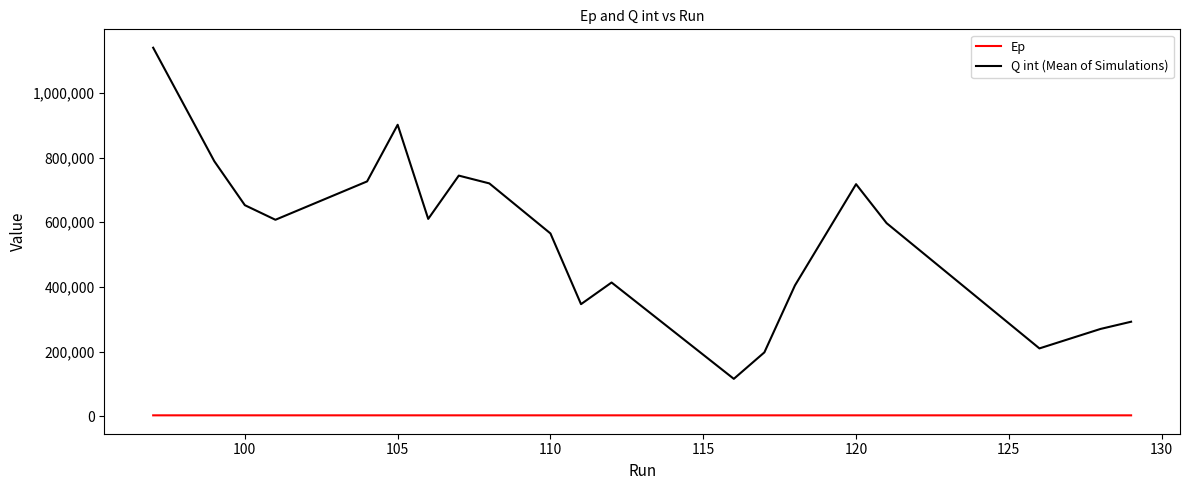

True or false: Q int (Mean of Simulations) and Ep intersect in this chart.

False